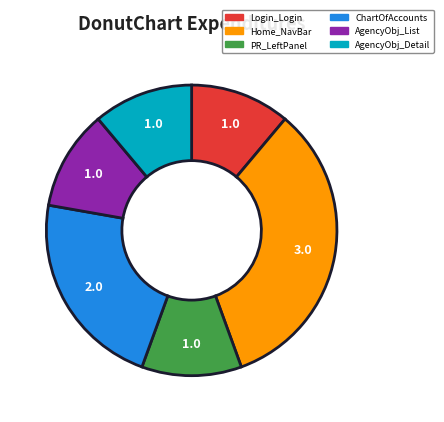

Is there any slice that represents more than half of the pie?

No